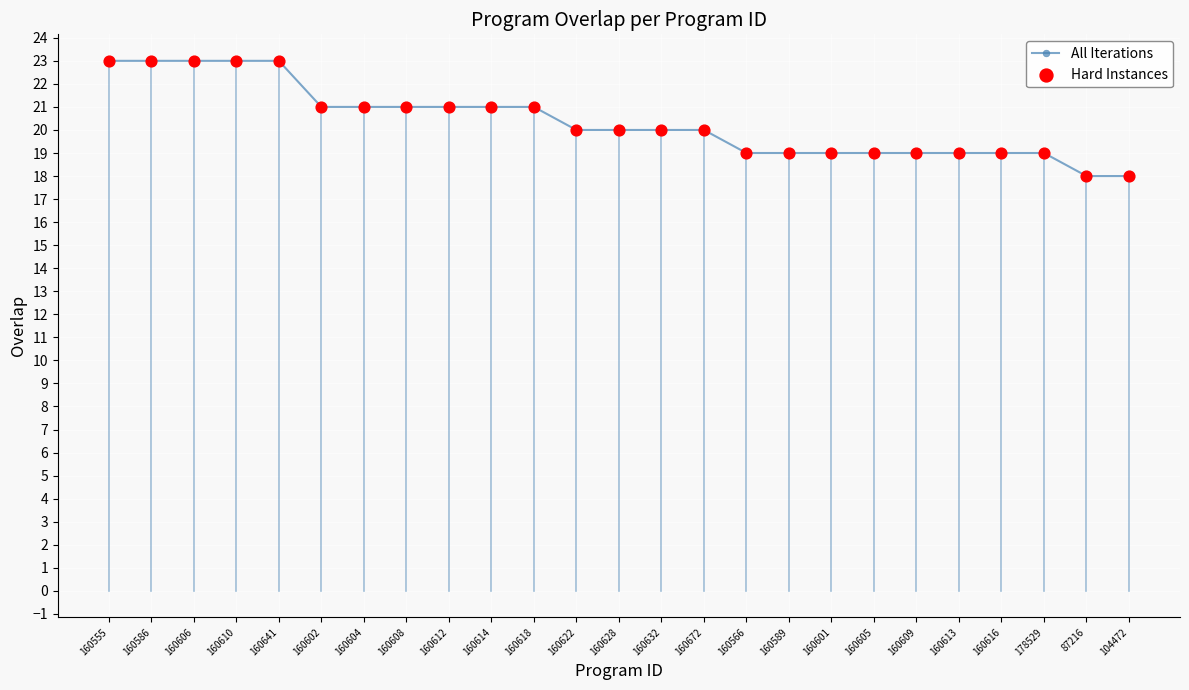

What is the greatest value displayed?

23